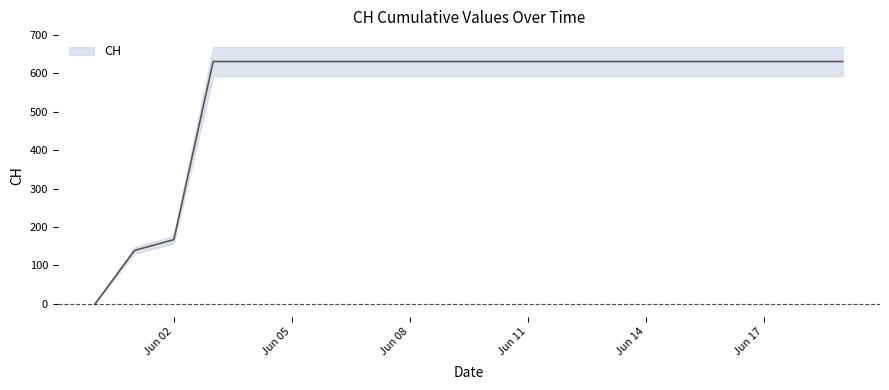

Where is the data nearest to the value 315?

Jun 02